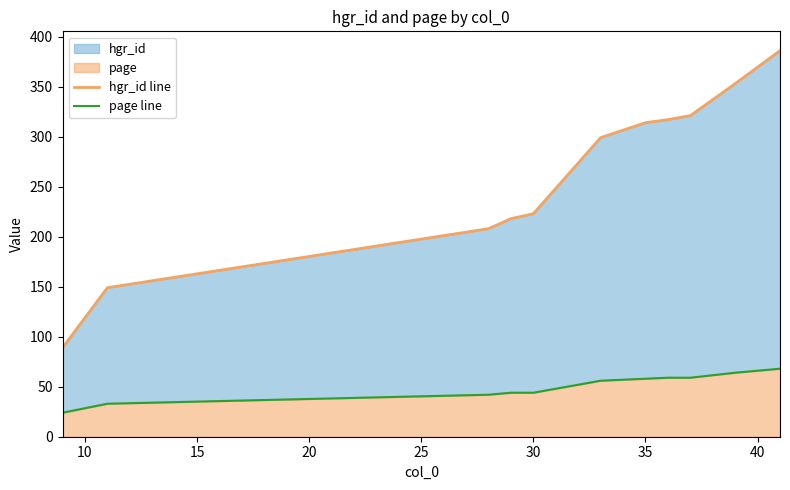

Which series has the largest total across all categories?

hgr_id line